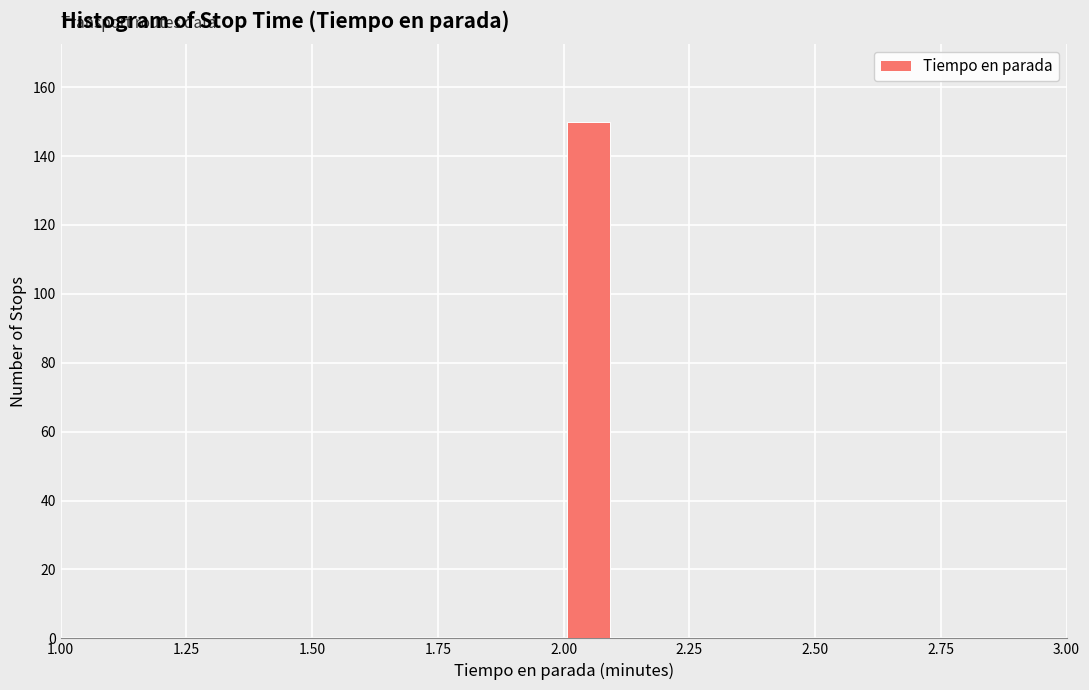

Read against the x-axis, roughly where is the centre of the tallest bar?

2.05